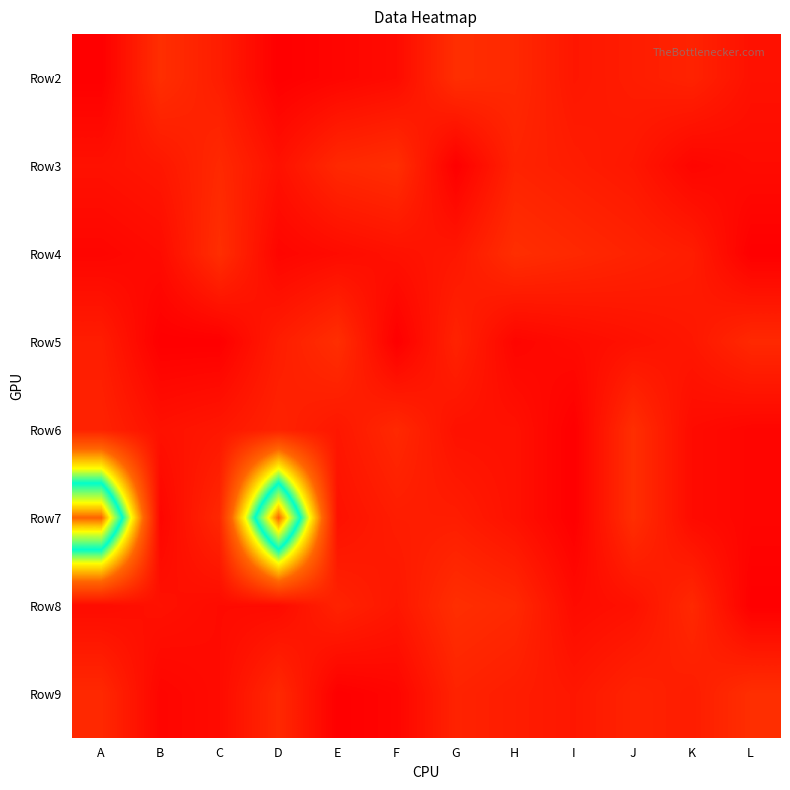

At how many categories does at least one series exceed 33?

2